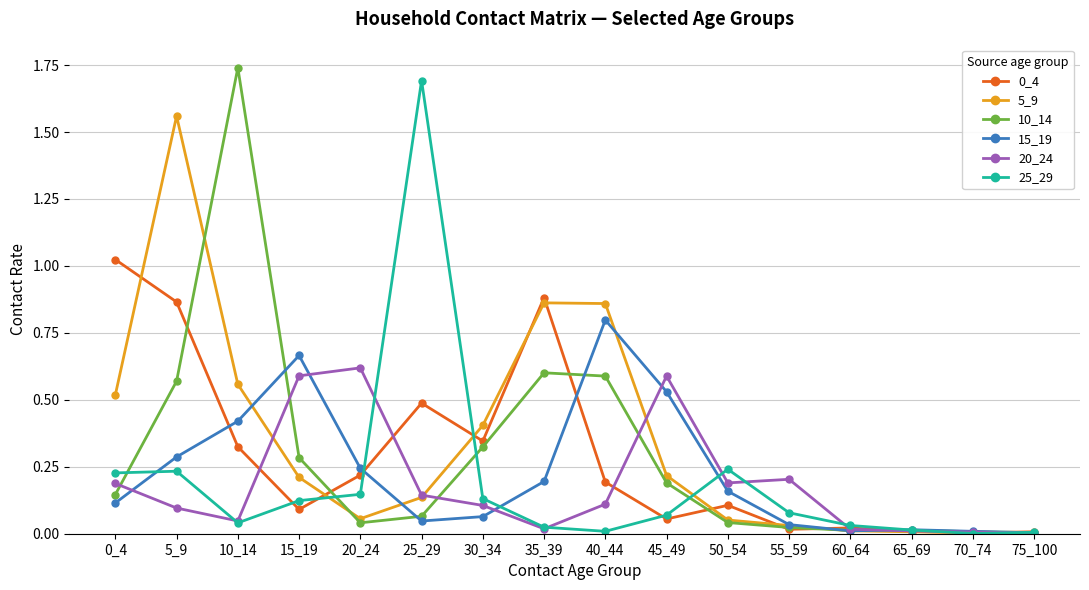

Between 45_49 and 65_69, which series saw the biggest shift?

20_24